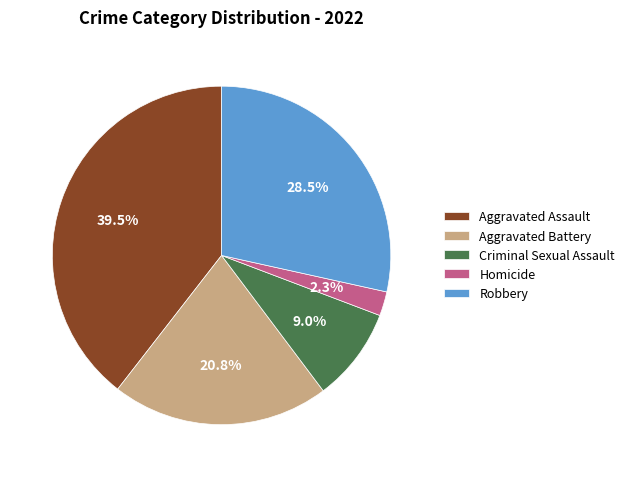

Is there any slice that represents more than half of the pie?

No